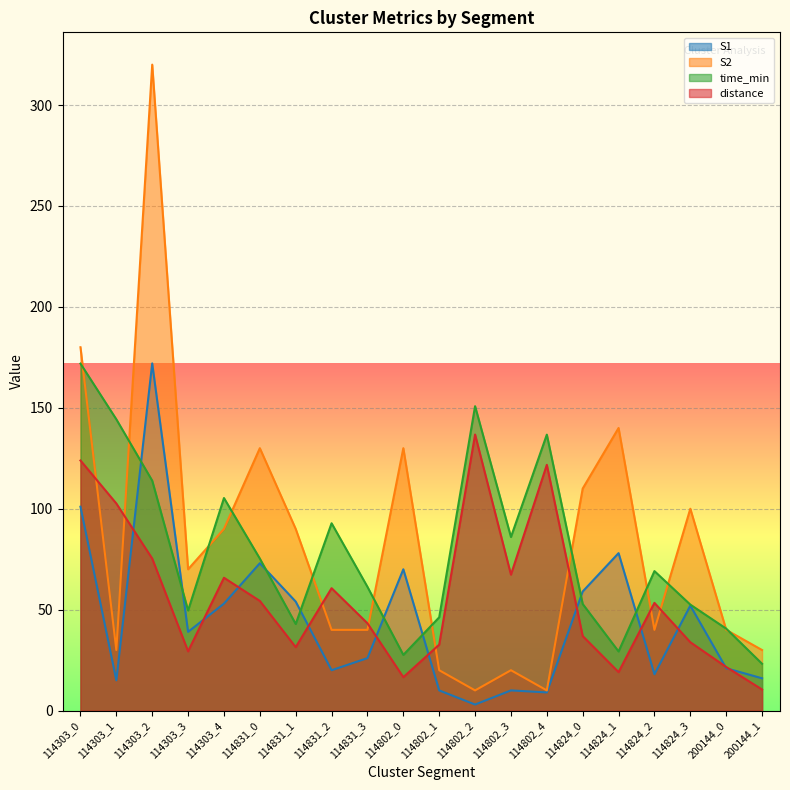

What is the difference between the second highest and minimum values in the S1 series?

98.0